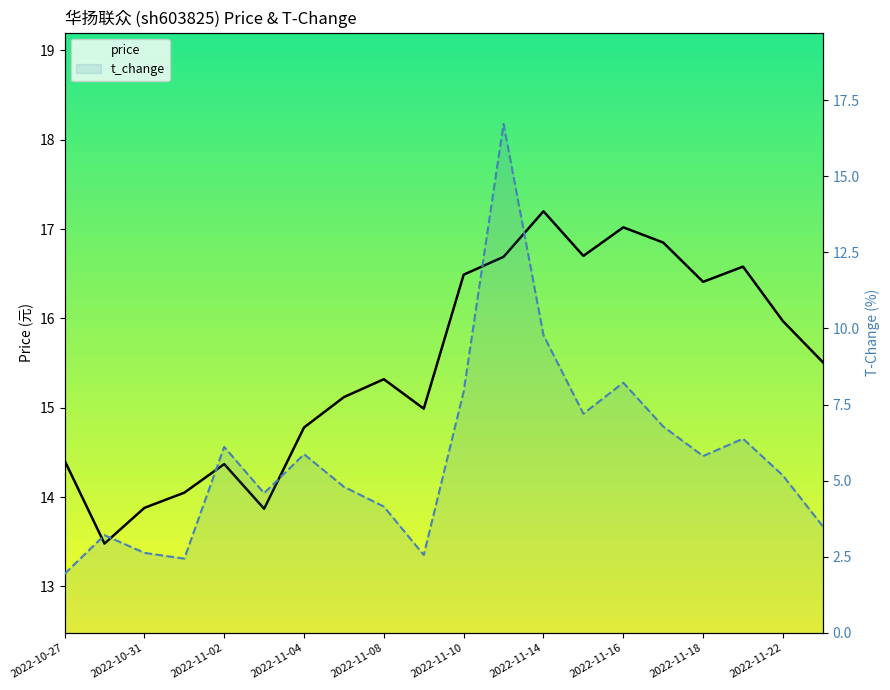

True or false: price and t_change intersect in this chart.

True